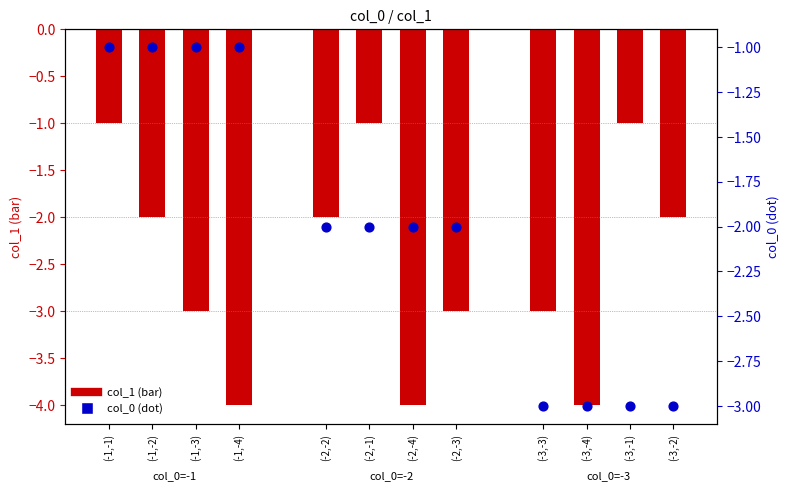

At how many categories does at least one series exceed -3?

10